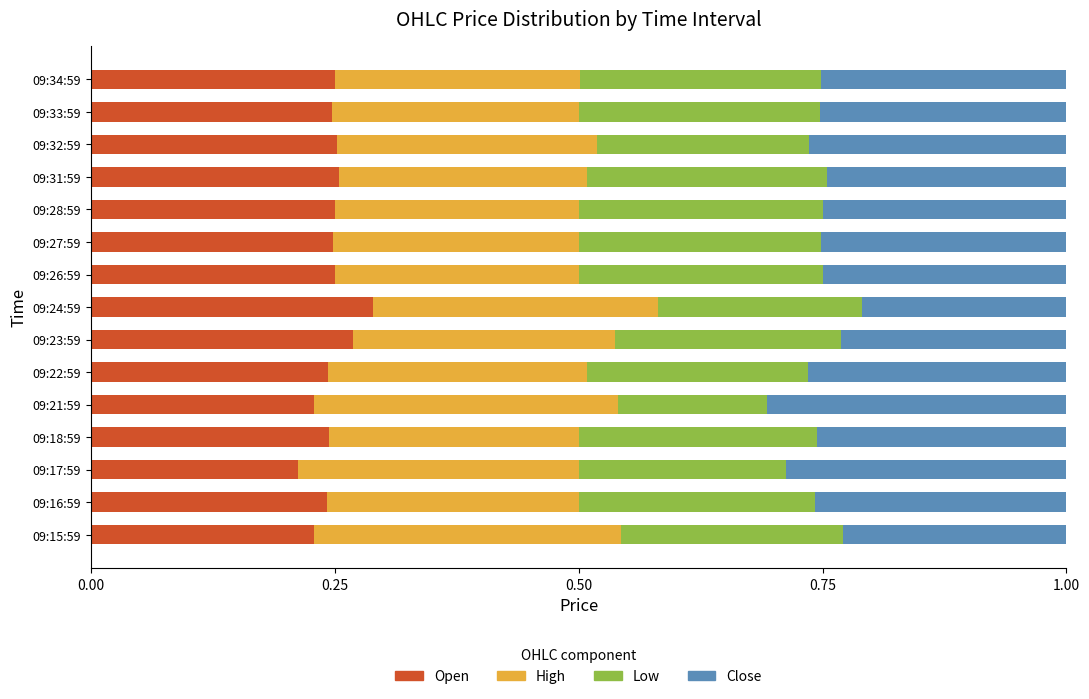

The value of Open at 09:22:59 is 0.2. True or false?

True